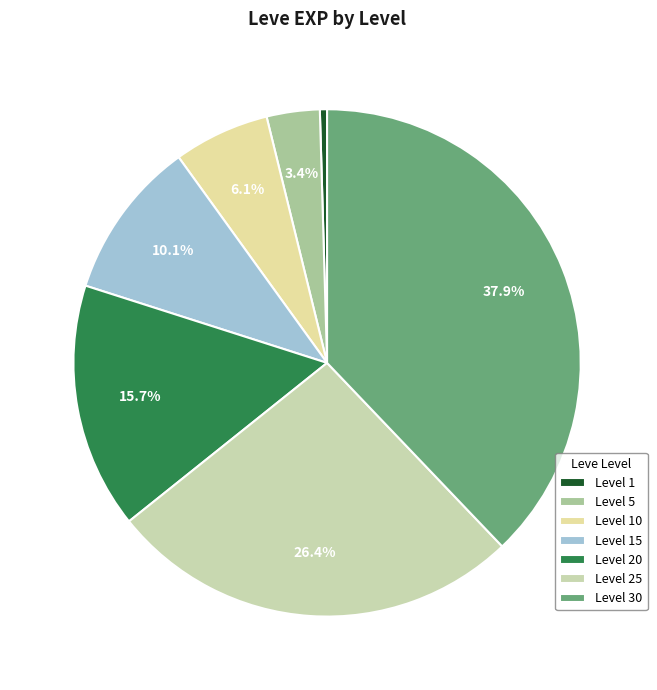

Count the number of slices in the pie.

7